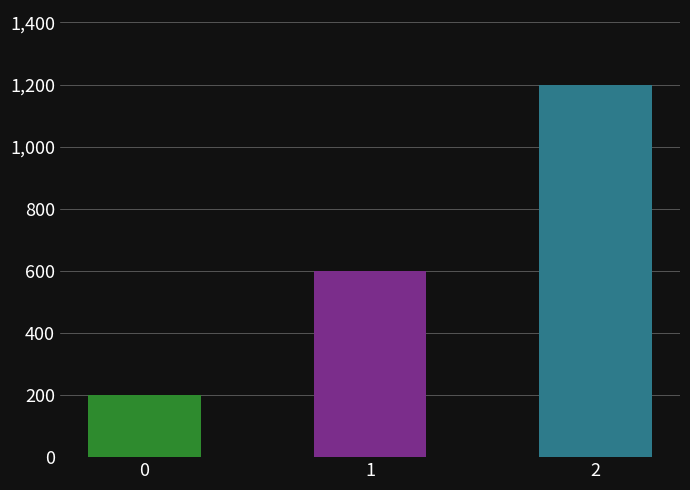

Which has a higher value, 2 or 1?

2